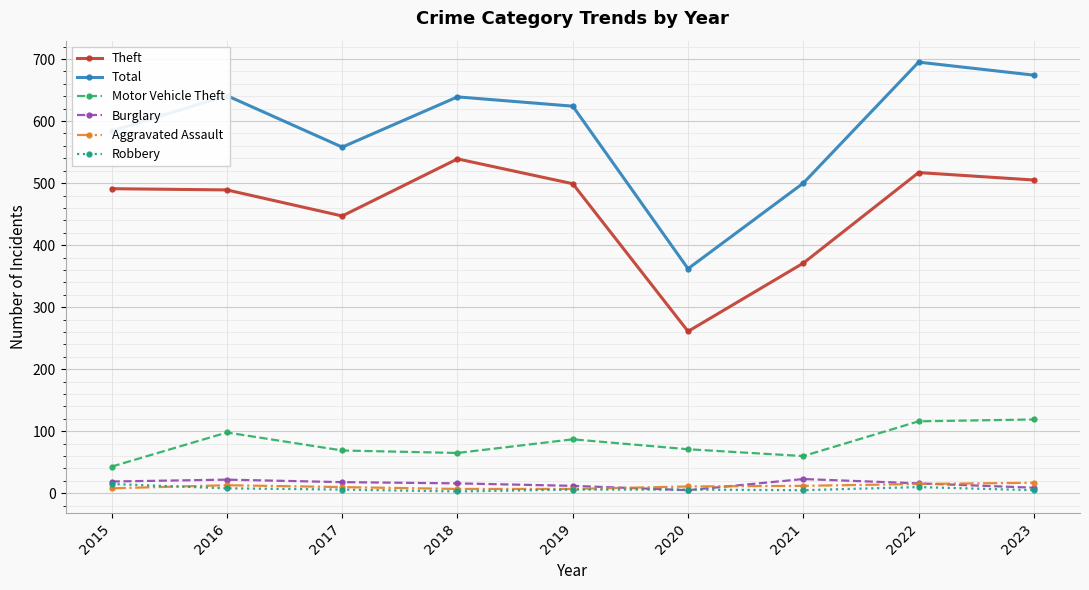

True or false: Burglary and Total cross at least once.

False